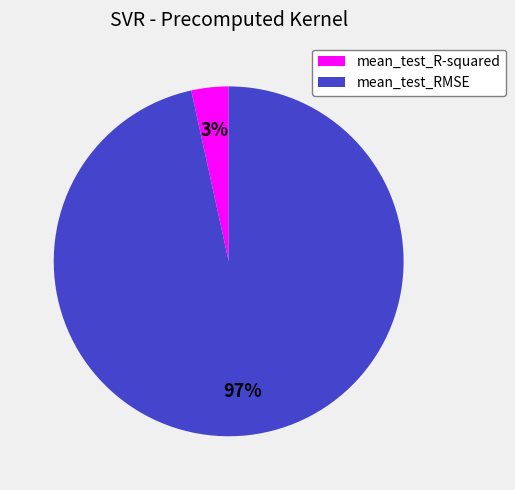

Which has a higher value, mean_test_R-squared or mean_test_RMSE?

mean_test_RMSE